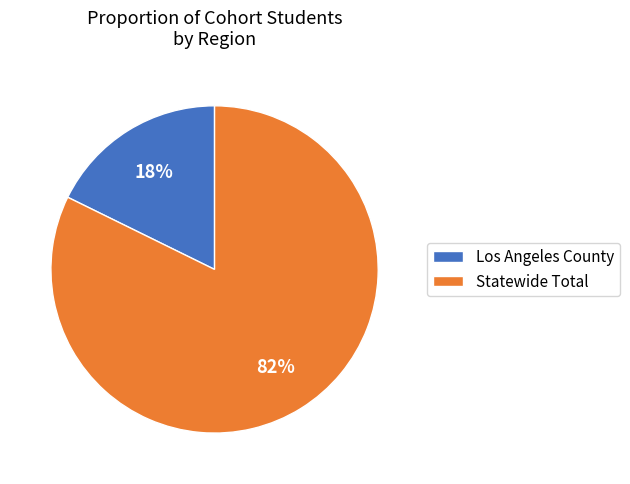

To the nearest percent, what is the average slice percentage?

50%